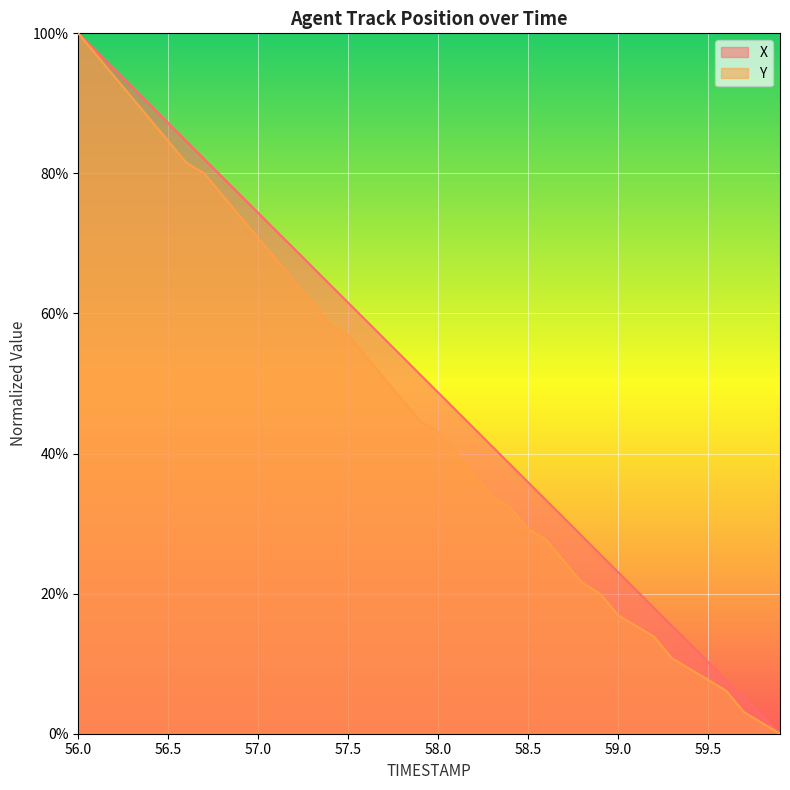

The value of X at 59.0 is 23.1. True or false?

True